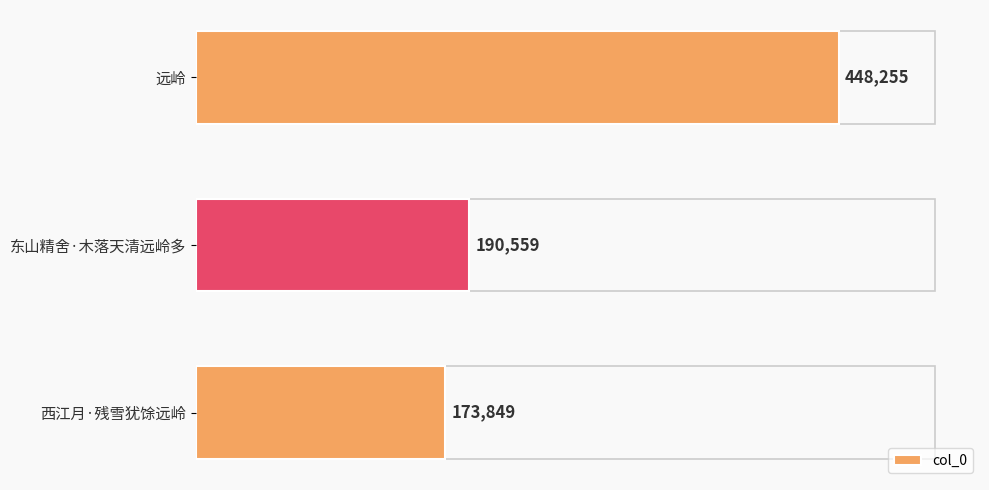

Approximately how many times larger is the value at 西江月·残雪犹馀远岭 compared to 远岭?

0.4